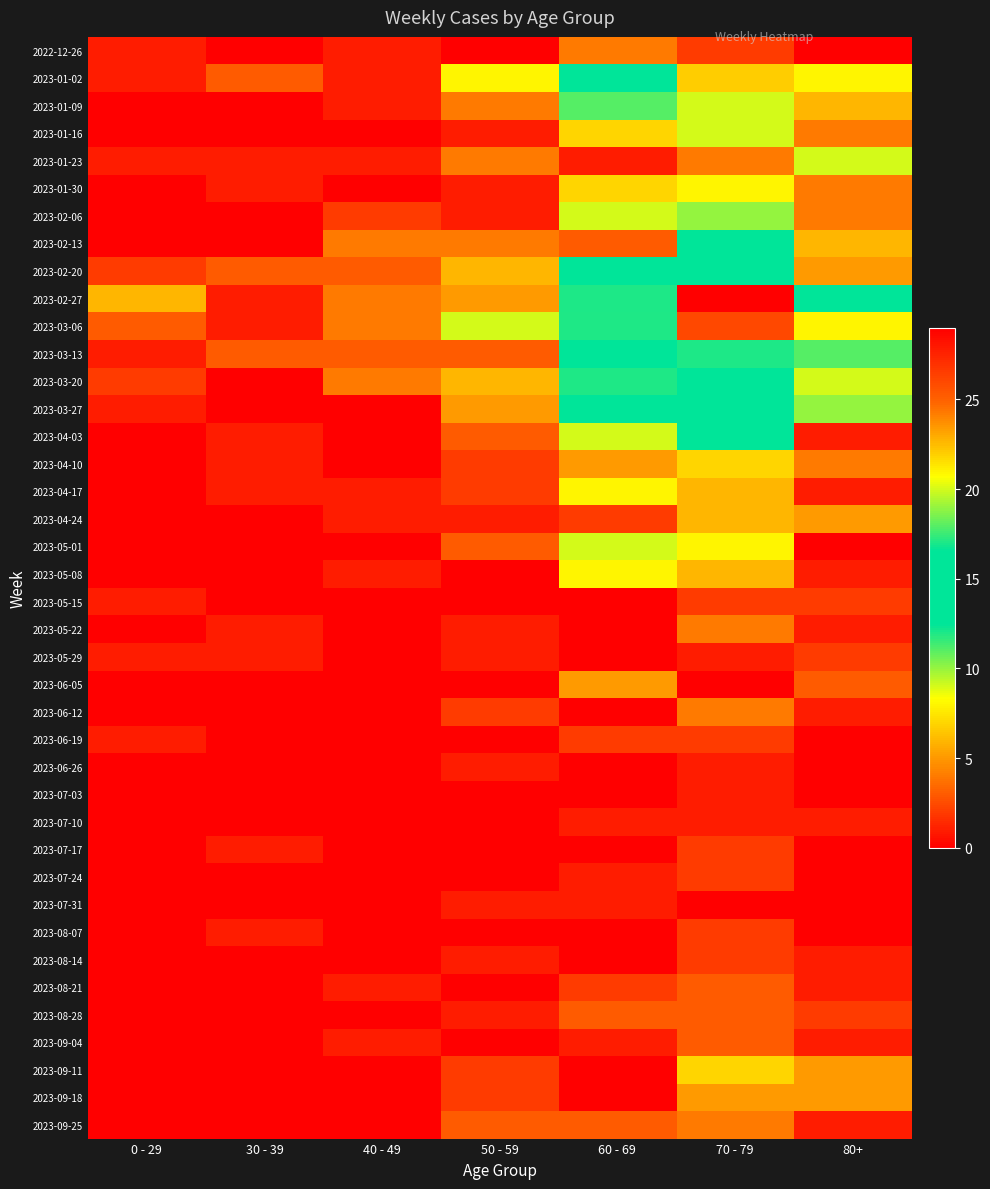

What is the greatest value displayed?

29